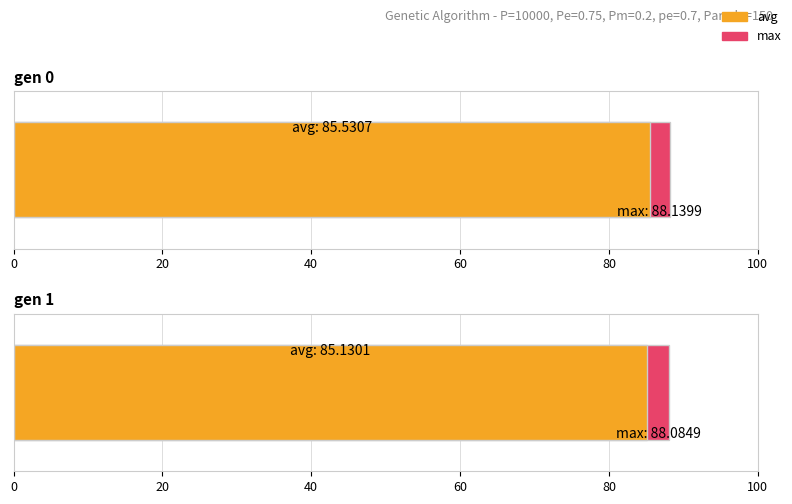

At which category is the sum across all series the highest?

gen 0